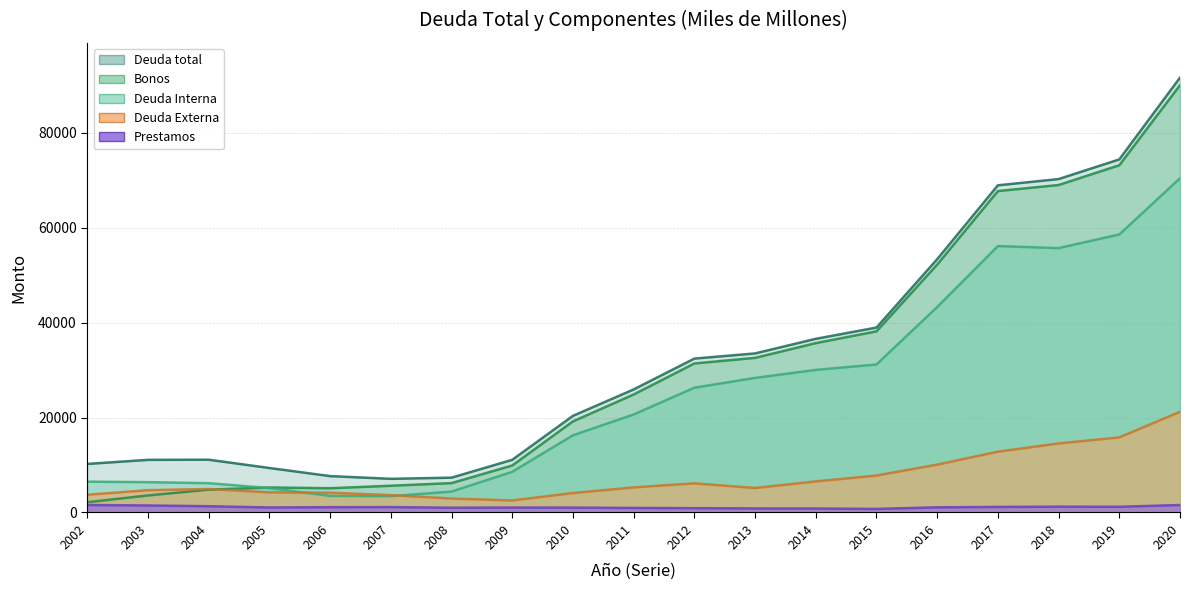

Reading right to left, transcribe all the data shown in this chart.

Deuda total: 91625	74391	70248	68936	53365	38963	36587	33515	32423	25928	20358	11096	7335	7094	7666	9371	11121	11091	10228
Deuda Interna: 70417	58576	55703	56129	43285	31186	30042	28355	26289	20647	16262	8566	4400	3438	3495	5138	6172	6389	6491
Deuda Externa: 21208	15816	14544	12808	10081	7777	6544	5160	6135	5281	4095	2530	2935	3656	4171	4233	4949	4702	3737
Bonos: 90036	73161	68994	67722	52232	38163	35685	32573	31399	24854	19192	9900	6189	5633	5109	5269	4802	3589	2163
Prestamos: 1570	1207	1223	1173	1089	750	832	852	914	959	1026	1042	1006	1139	1117	1057	1319	1479	1578